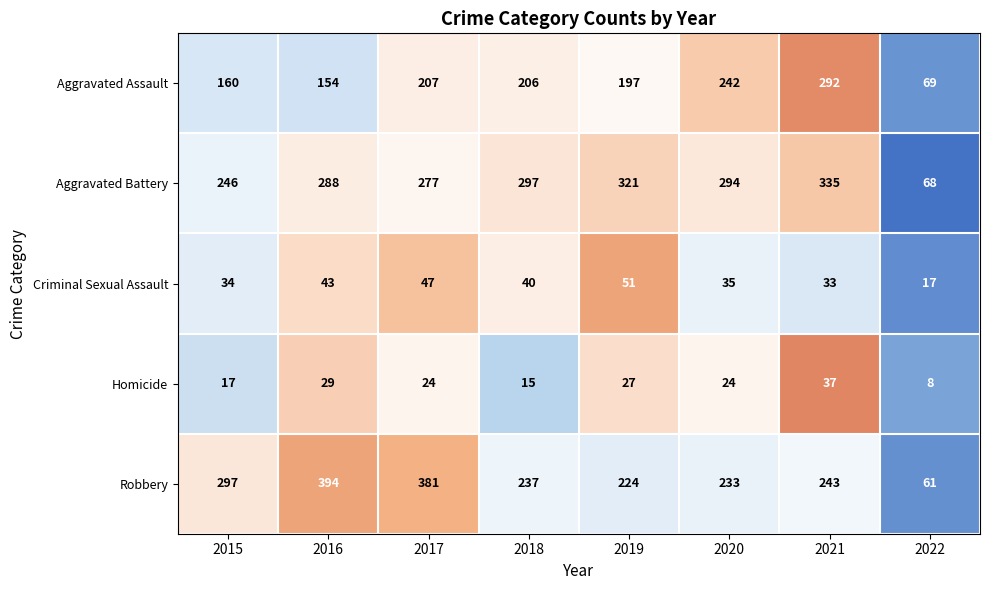

What is the smallest value displayed?

8